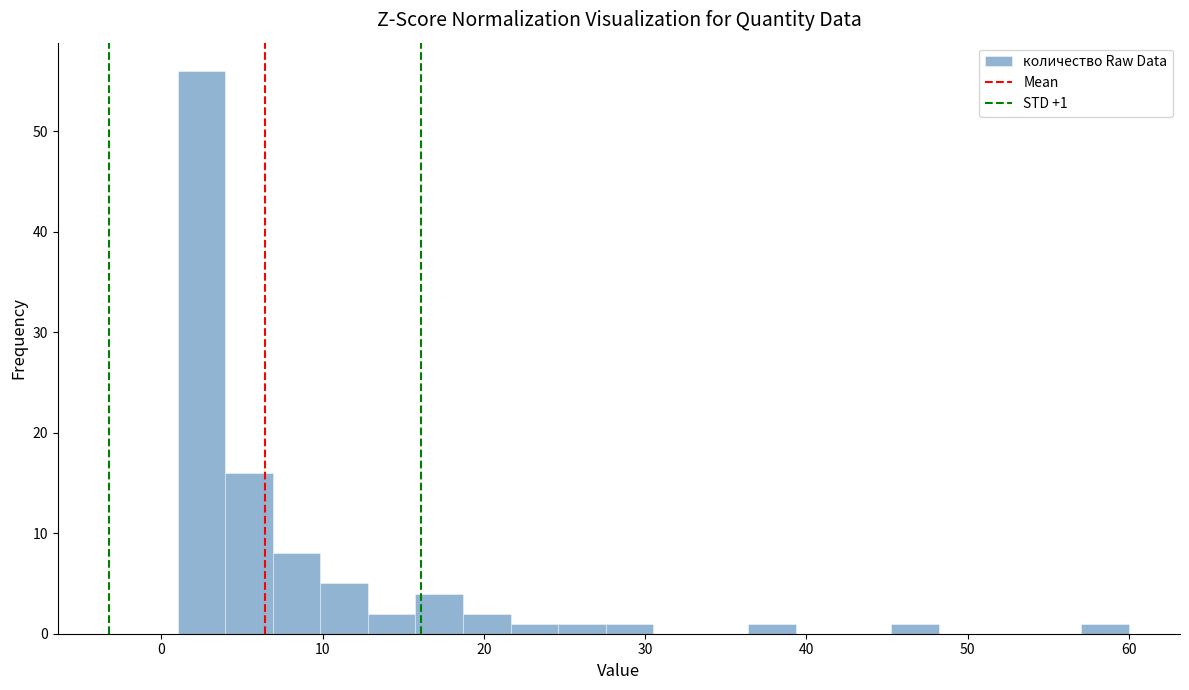

Around what value on the x-axis is the tallest bar? Give the approximate position of its centre, as read against the axis.

2